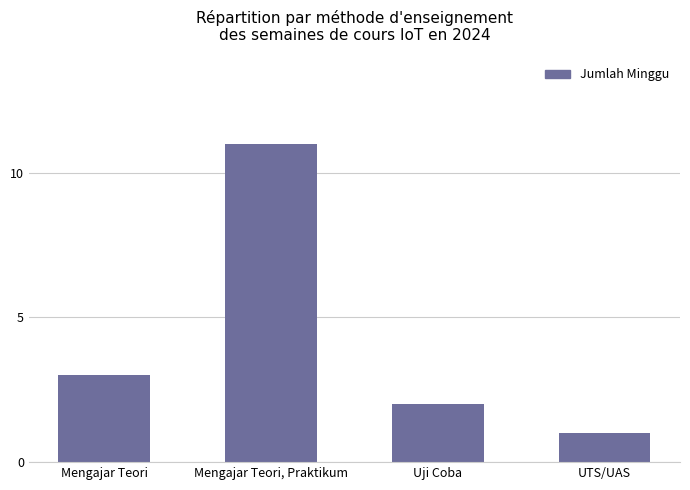

How many distinct data groups are displayed?

1